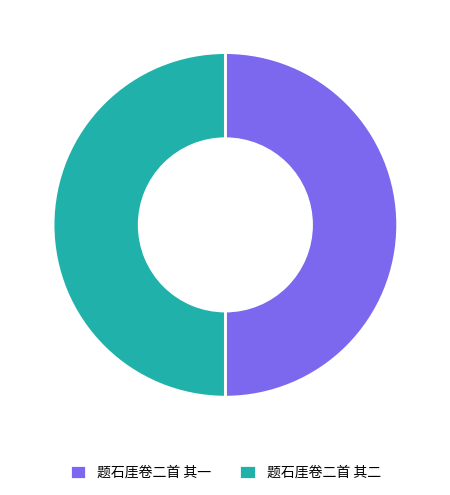

How many segments does this pie chart have?

2